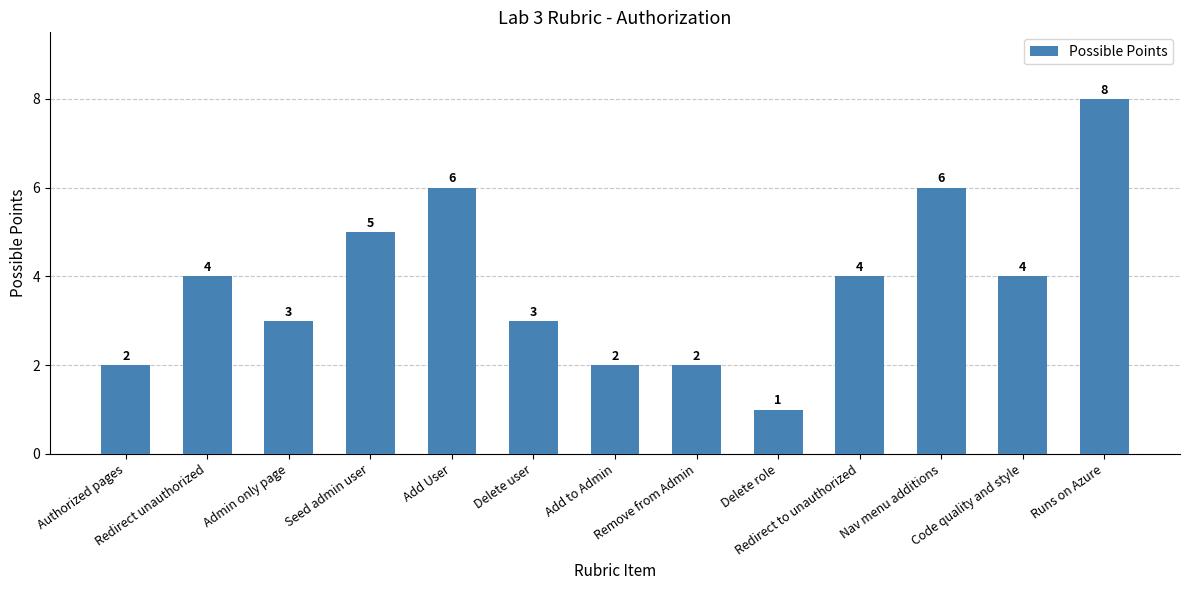

True or false: the data shows 7 at Redirect to unauthorized.

False